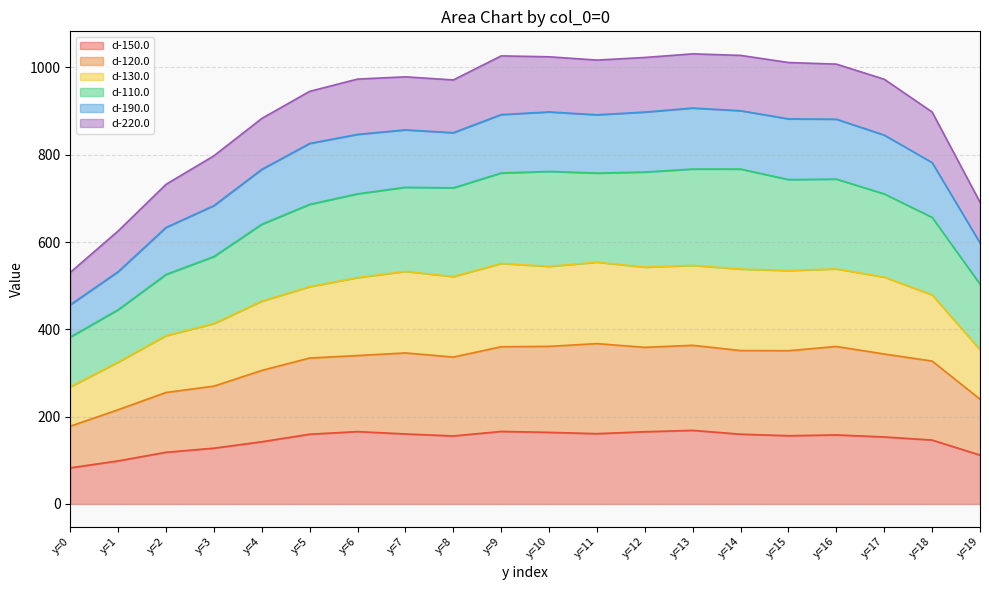

Which series changed the most between y=8 and y=19?

d-130.0